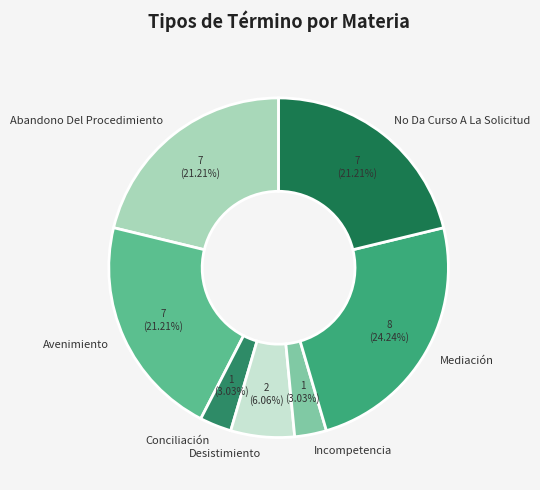

To the nearest percent, what percentage of the pie is Mediación?

24%